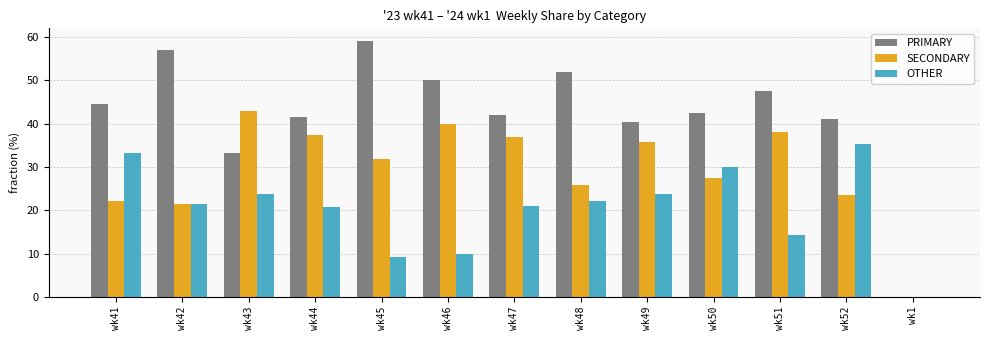

What is the sum of the SECONDARY values at wk45 and wk42?

53.2